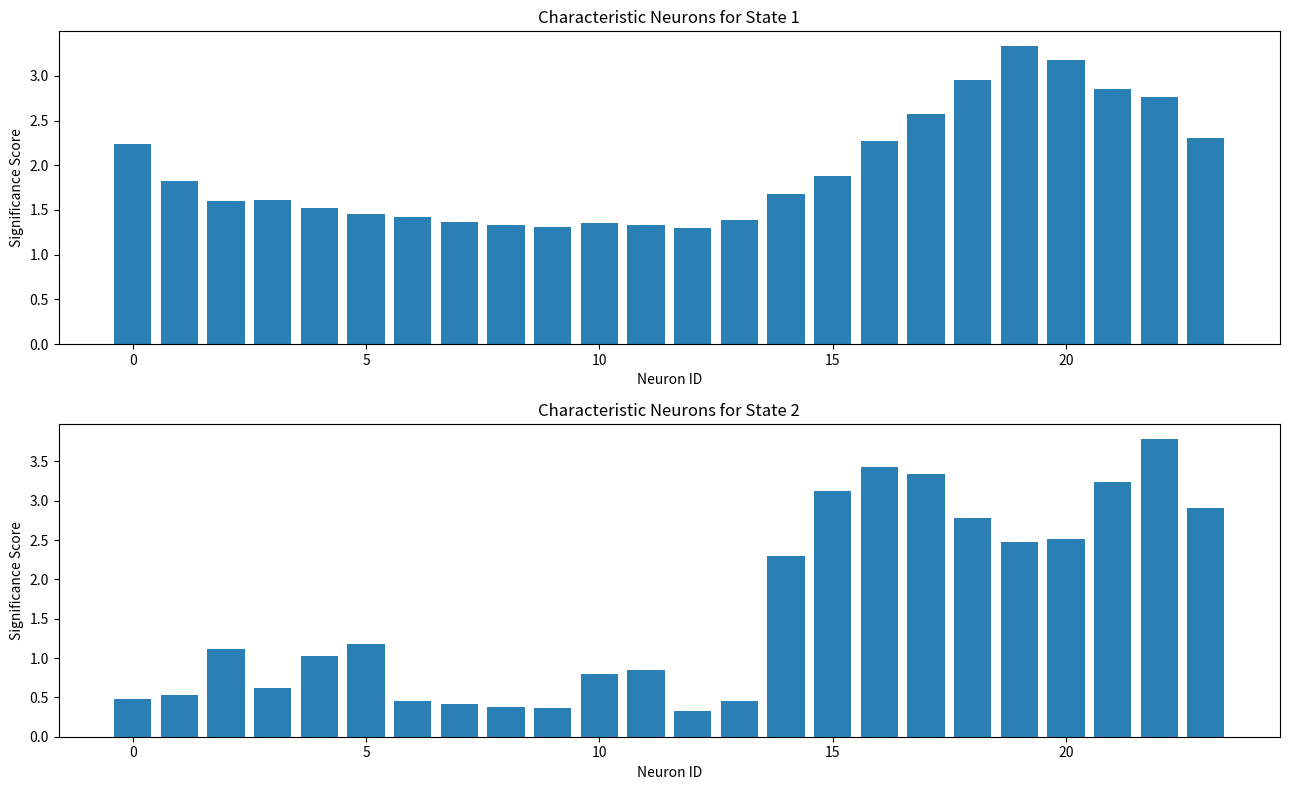

Which has a higher value, 14 or 8?

14